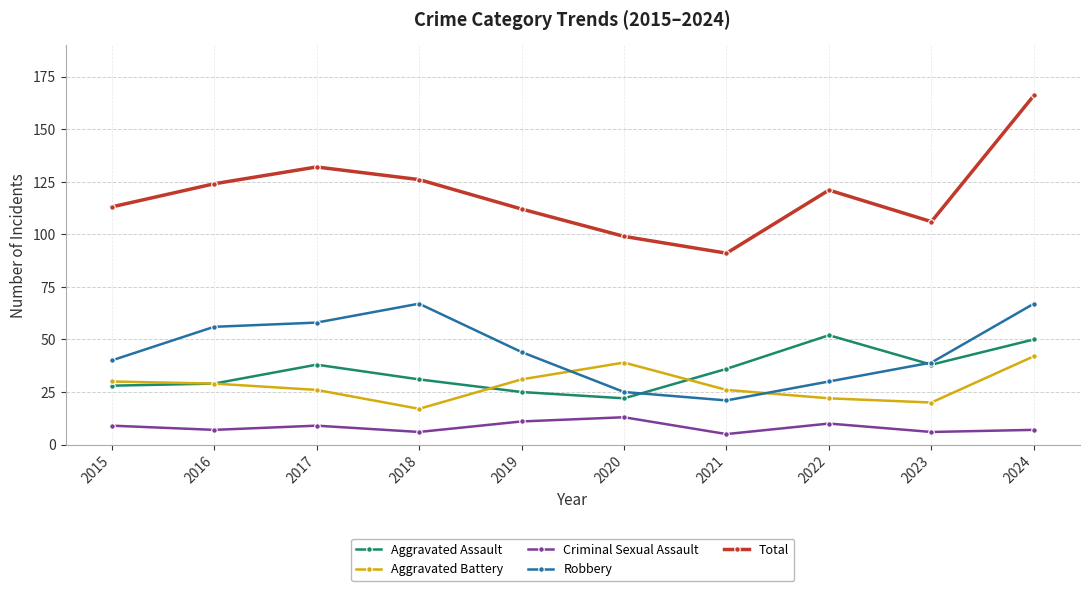

Reading left to right, what are all the values shown in this chart?

Aggravated Assault: 2015=28	2016=29	2017=38	2018=31	2019=25	2020=22	2021=36	2022=52	2023=38	2024=50
Aggravated Battery: 2015=30	2016=29	2017=26	2018=17	2019=31	2020=39	2021=26	2022=22	2023=20	2024=42
Criminal Sexual Assault: 2015=9	2016=7	2017=9	2018=6	2019=11	2020=13	2021=5	2022=10	2023=6	2024=7
Robbery: 2015=40	2016=56	2017=58	2018=67	2019=44	2020=25	2021=21	2022=30	2023=39	2024=67
Total: 2015=113	2016=124	2017=132	2018=126	2019=112	2020=99	2021=91	2022=121	2023=106	2024=166